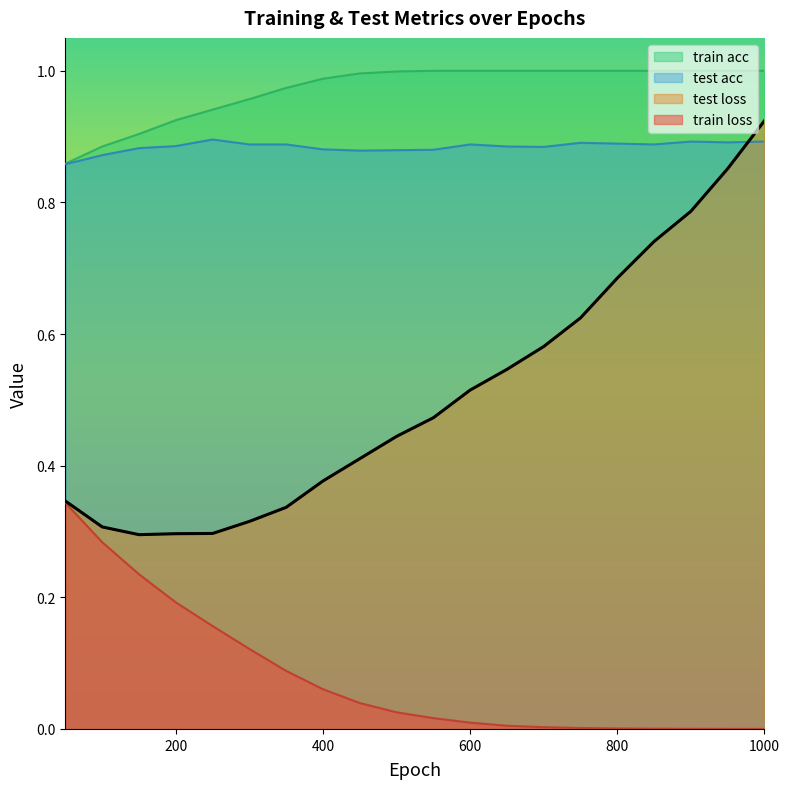

True or false: train acc and train loss cross at least once.

False